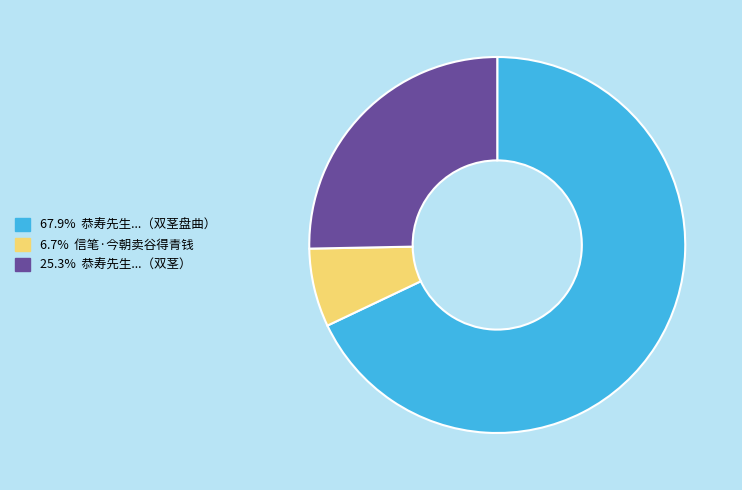

Is there any slice that represents more than half of the pie?

Yes